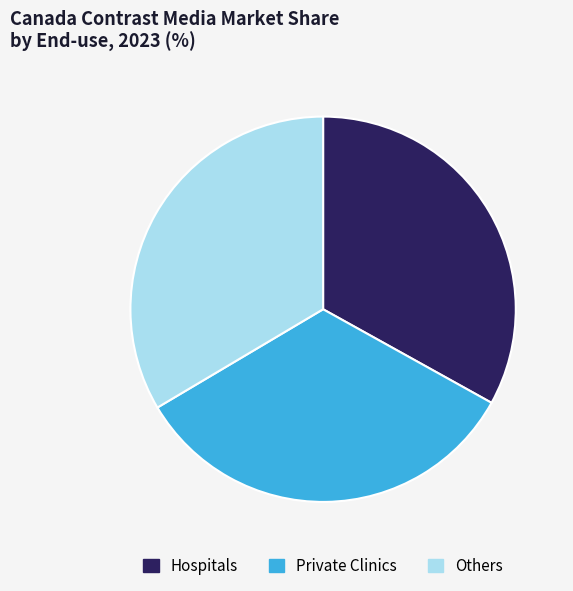

Does any single category account for the majority?

No